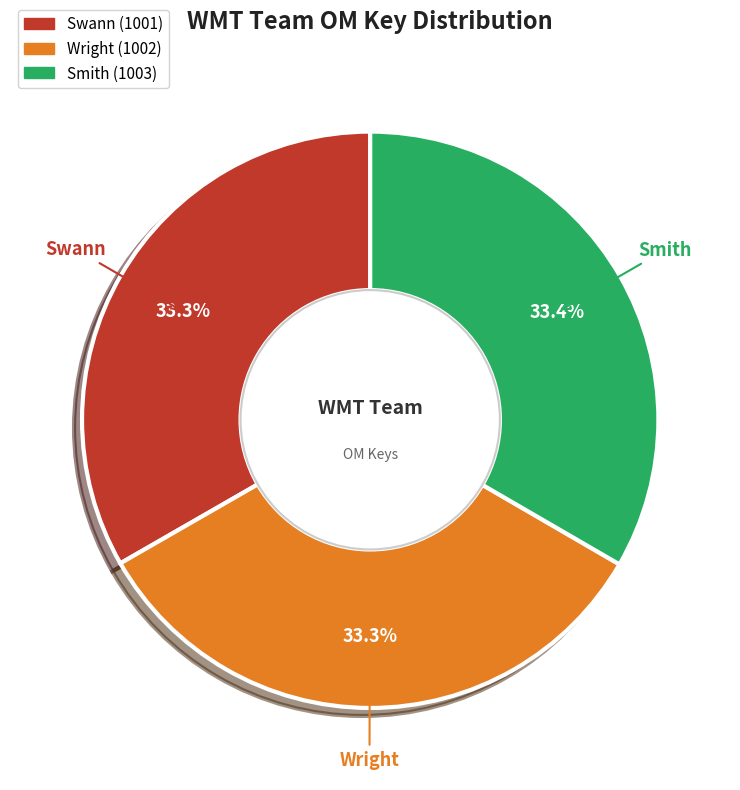

What portion of the pie excludes Wright?

66.7%